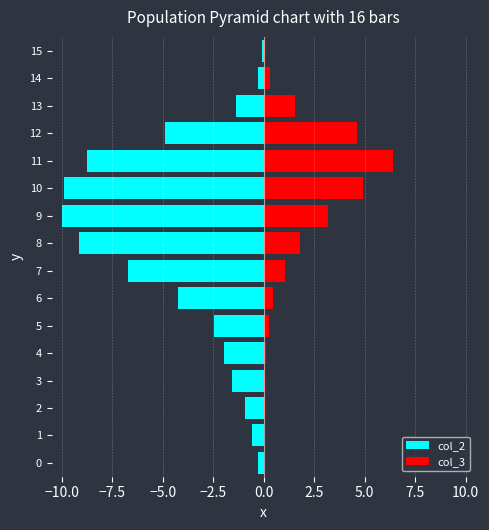

How many bars are there in each group?

2